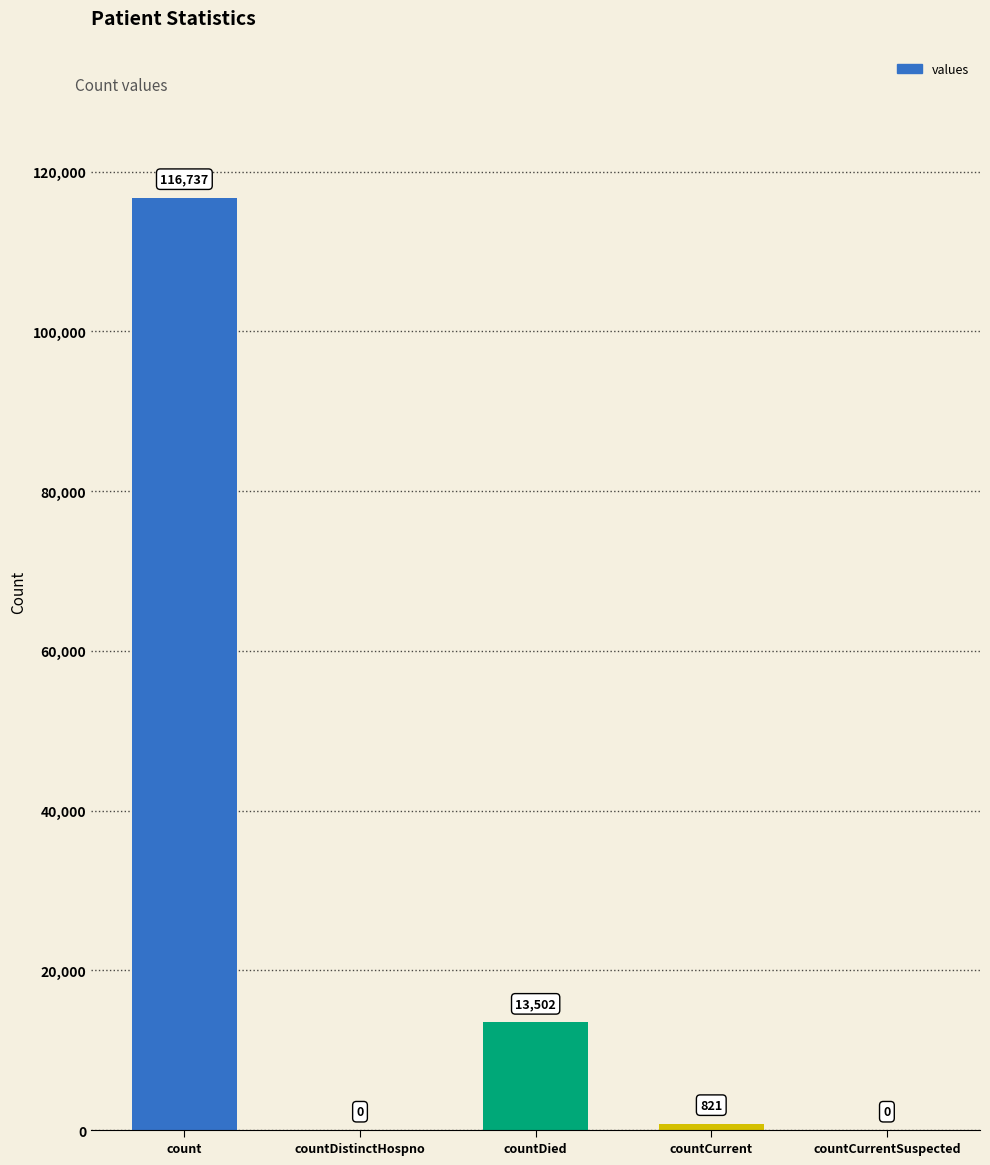

What is the change in value from count to countCurrent?

-115916